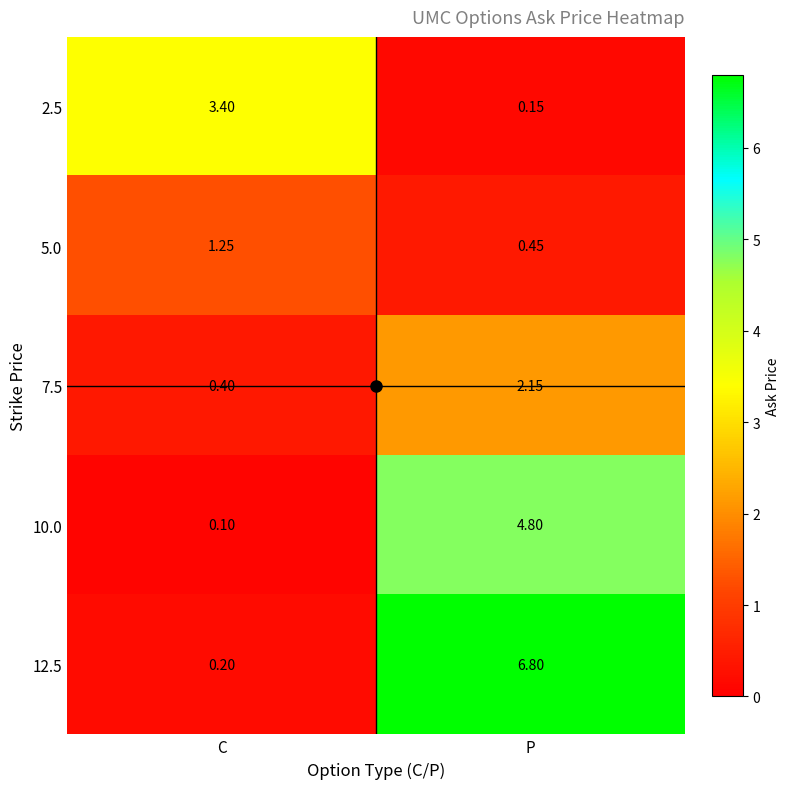

Is the value of 5.0 at C greater than the value of 7.5 at P?

No